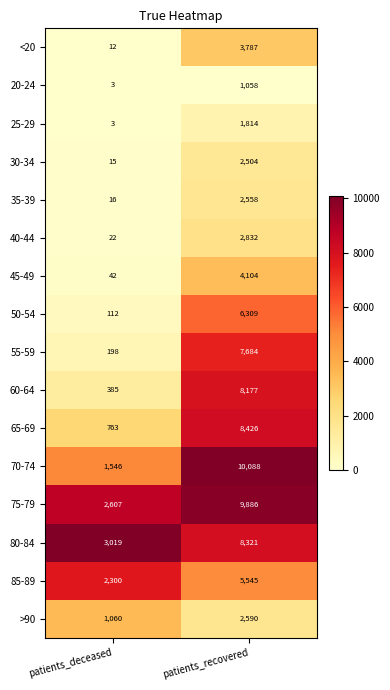

The 55-59 series shows 7684 at patients_recovered. True or false?

True